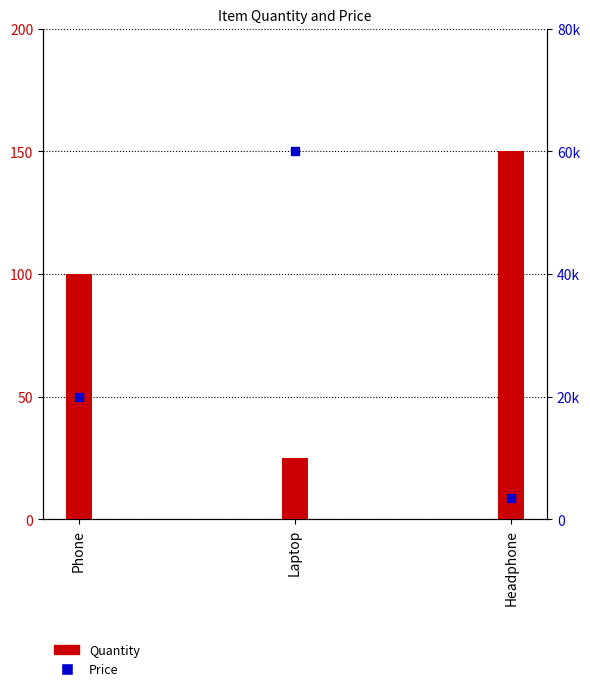

Which series contains the highest Y value?

Price